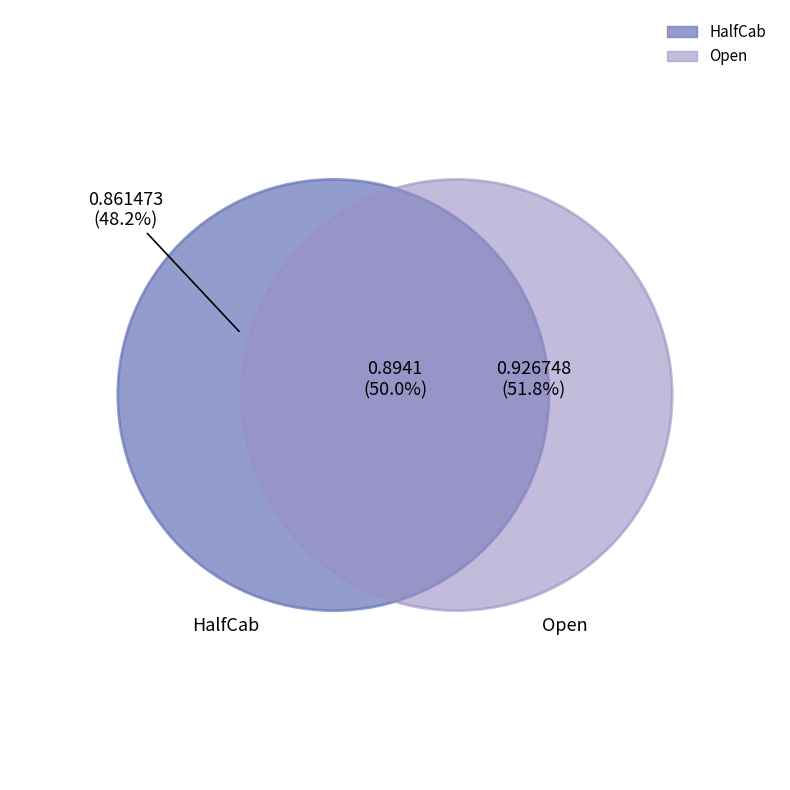

Which category has the biggest portion of the pie?

Open